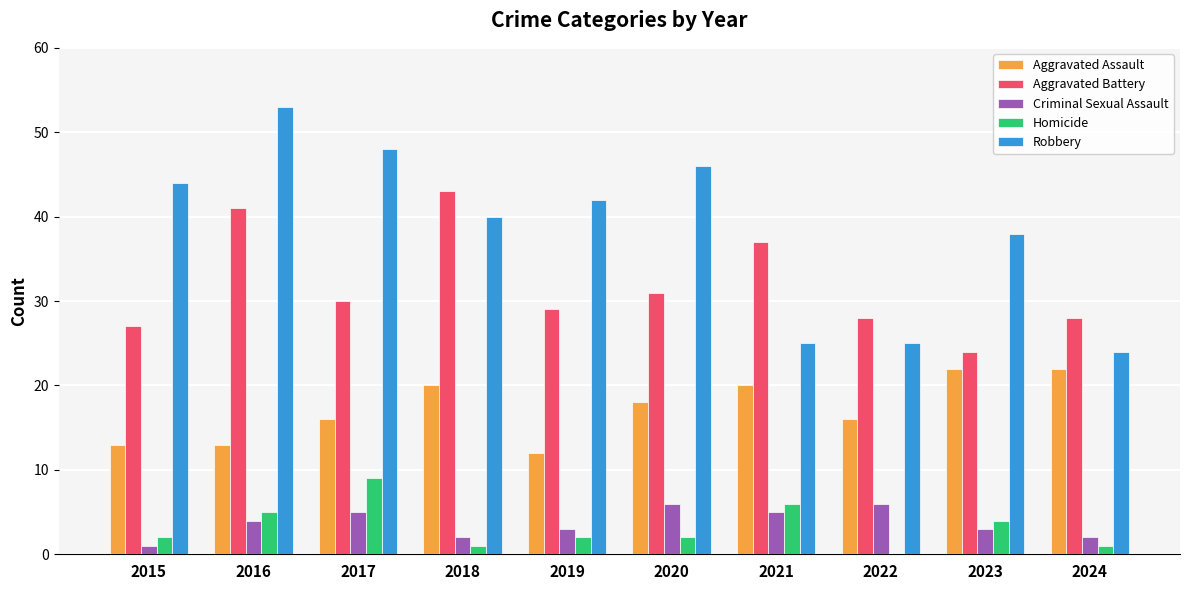

Reading left to right, list all the values displayed in this chart.

Aggravated Assault: 2015=13	2016=13	2017=16	2018=20	2019=12	2020=18	2021=20	2022=16	2023=22	2024=22
Aggravated Battery: 2015=27	2016=41	2017=30	2018=43	2019=29	2020=31	2021=37	2022=28	2023=24	2024=28
Criminal Sexual Assault: 2015=1	2016=4	2017=5	2018=2	2019=3	2020=6	2021=5	2022=6	2023=3	2024=2
Homicide: 2015=2	2016=5	2017=9	2018=1	2019=2	2020=2	2021=6	2022=0	2023=4	2024=1
Robbery: 2015=44	2016=53	2017=48	2018=40	2019=42	2020=46	2021=25	2022=25	2023=38	2024=24